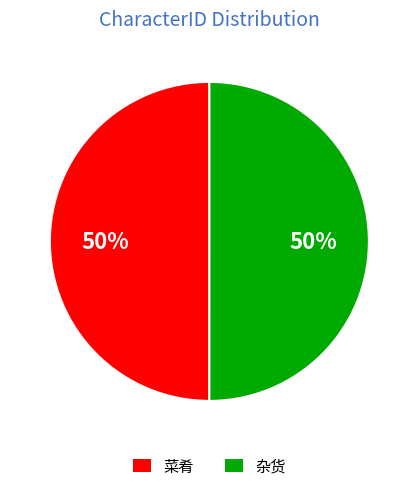

True or false: 杂货 accounts for 44% of the total.

False